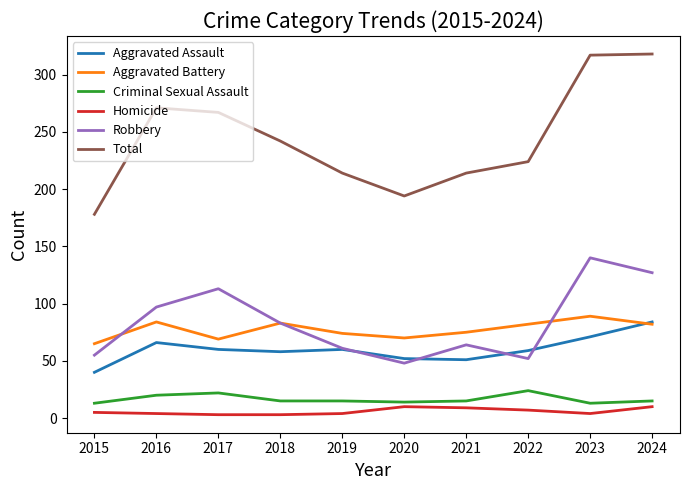

Which series has the largest total across all categories?

Total